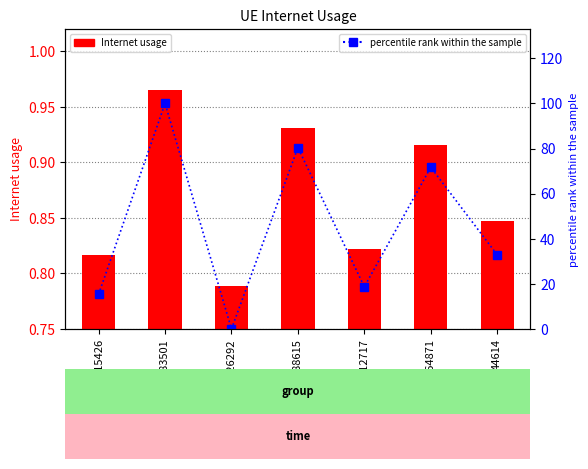

How many groups of bars are there?

7